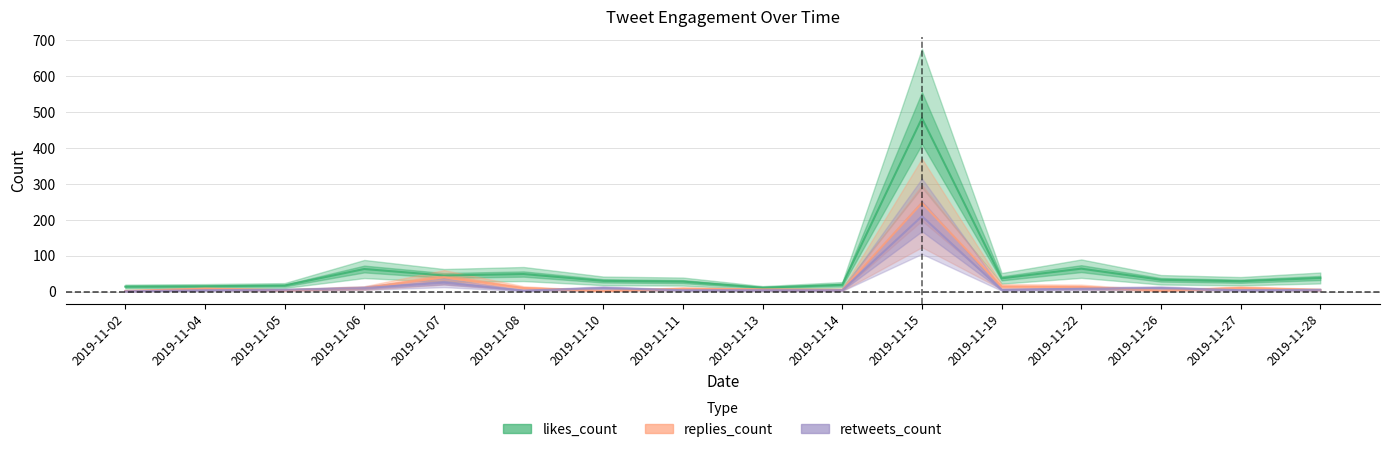

True or false: replies_count and likes_count intersect in this chart.

False